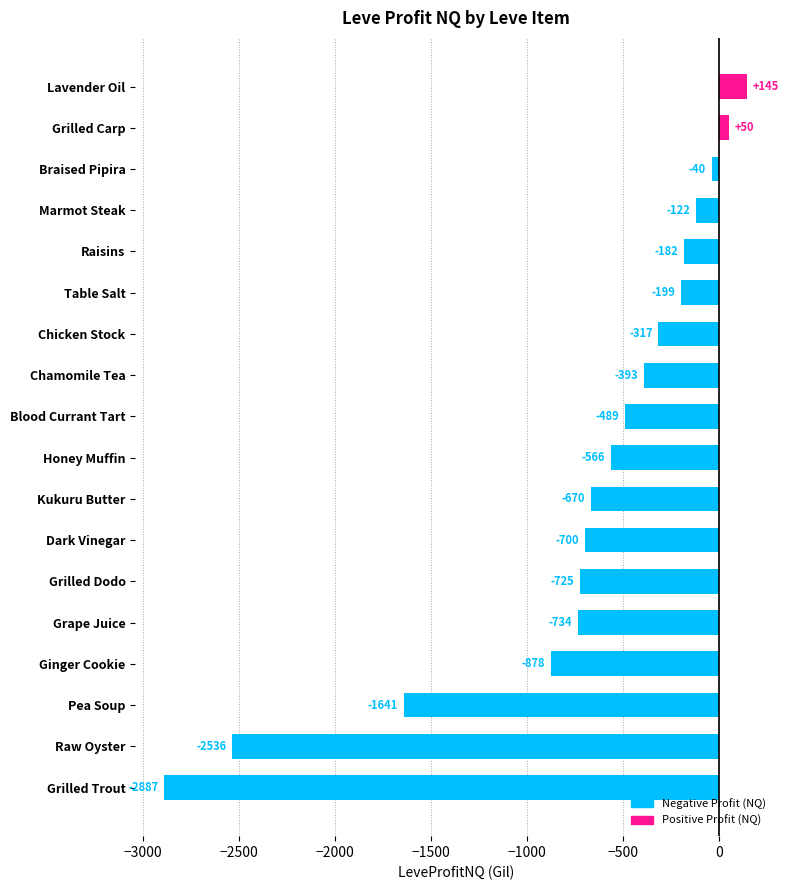

What is the difference between the second highest and second lowest values?

2586.0